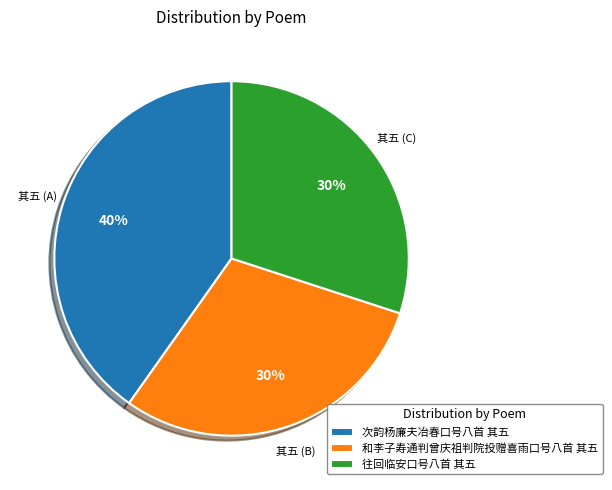

Is it true that 往回临安口号八首 其五 is 30% of the pie?

True